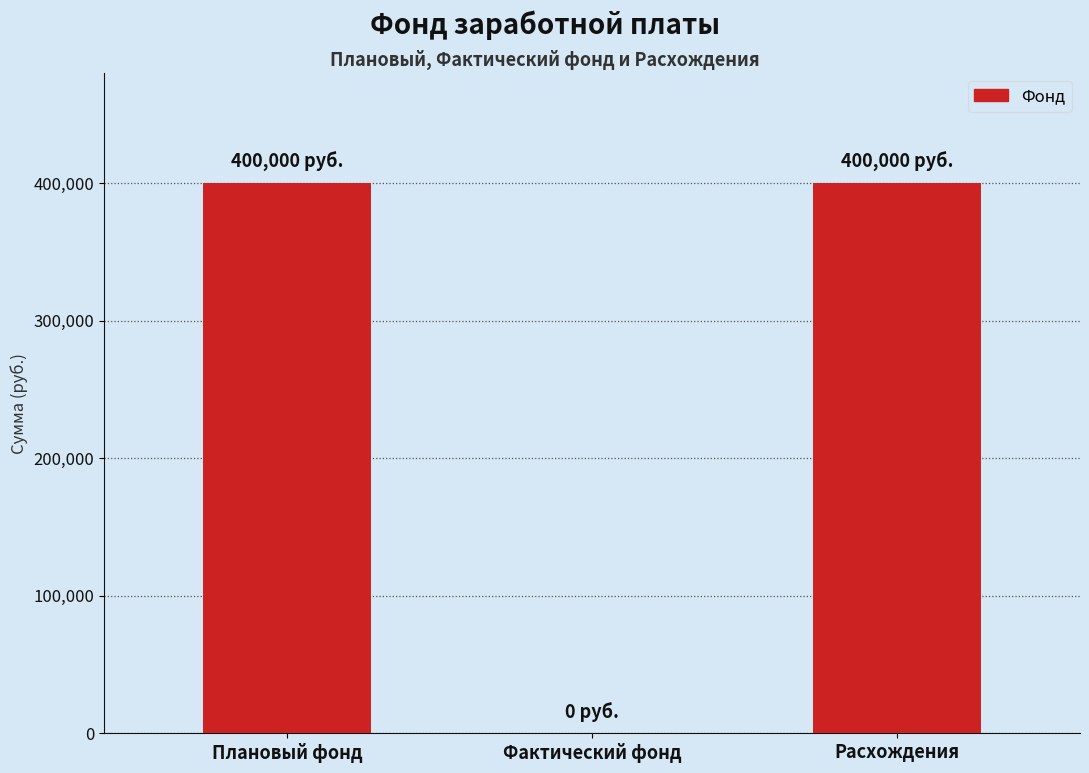

What is the change in value from Фактический фонд to Расхождения?

+400000